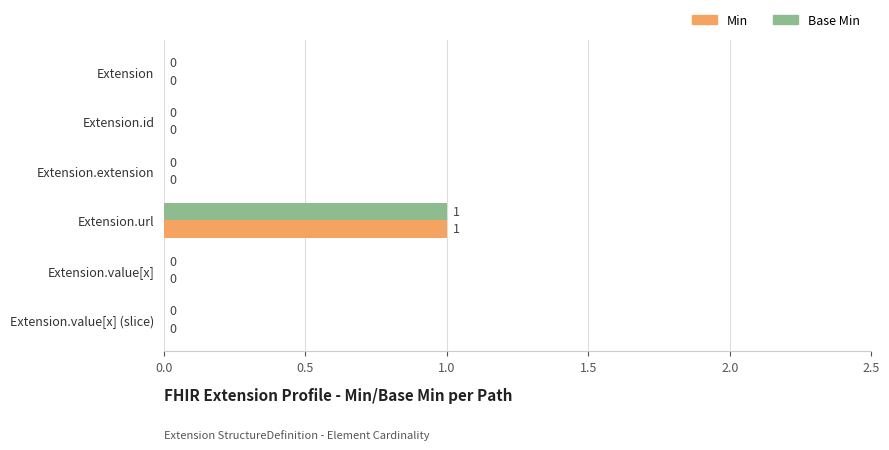

How many data points in Min are above 0?

1